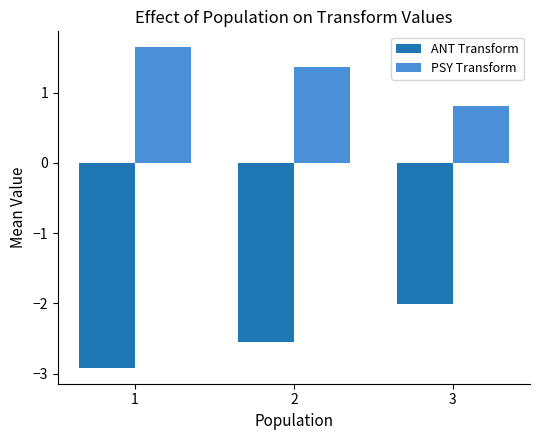

Which series has the largest total across all categories?

PSY Transform